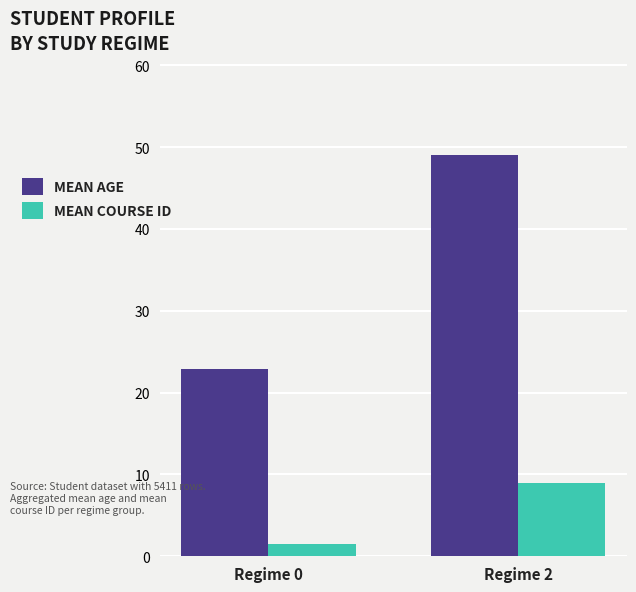

What is the average value of the MEAN COURSE ID series?

5.2